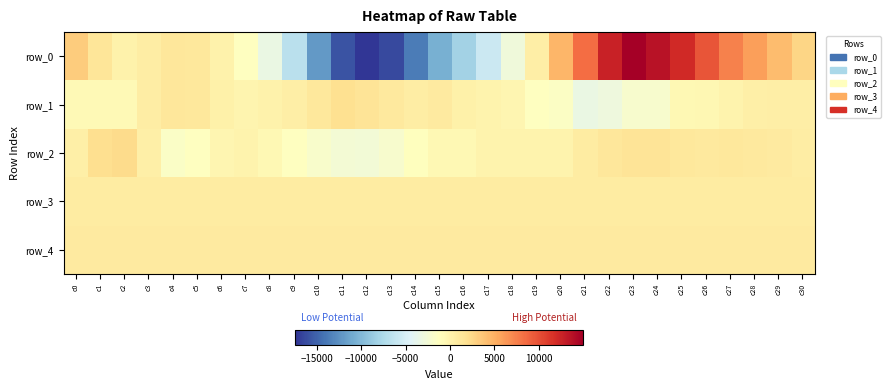

Count the number of data series in this chart.

5